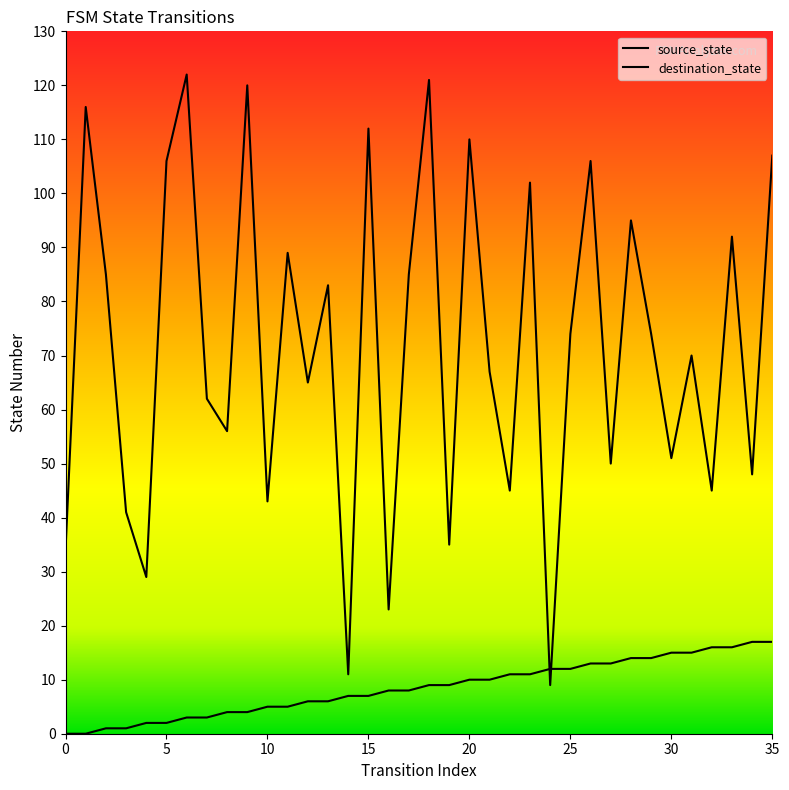

True or false: destination_state has a value of 43 at 10.

True